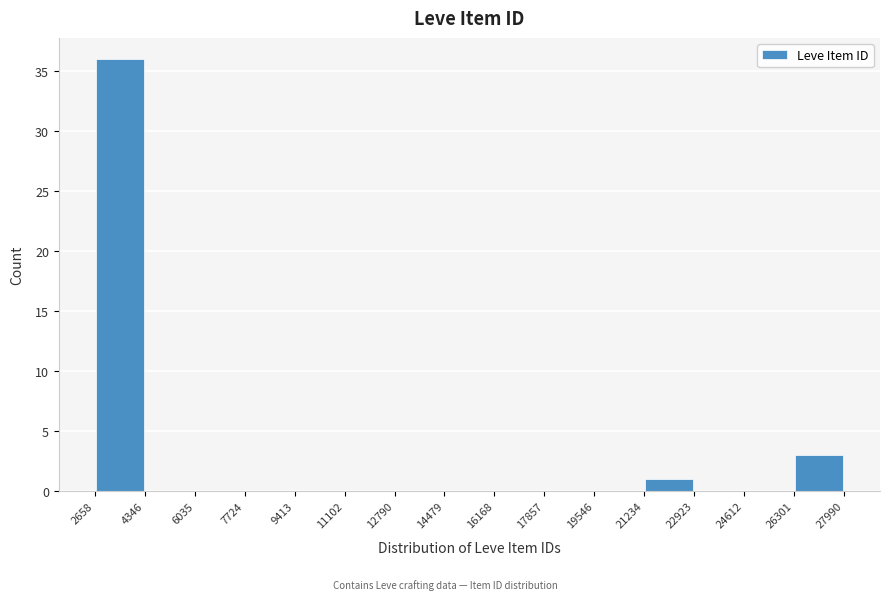

Reading left to right, transcribe this chart: for each bar, give the range it covers on the x-axis and its height. The values are not printed on the chart, so give them approximately, as read against the axis.

2658 to 4346: 36
4346 to 6035: 0
6035 to 7724: 0
7724 to 9413: 0
9413 to 11102: 0
11102 to 12790: 0
12790 to 14479: 0
14479 to 16168: 0
16168 to 17857: 0
17857 to 19546: 0
19546 to 21234: 0
21234 to 22923: 1
22923 to 24612: 0
24612 to 26301: 0
26301 to 27990: 3